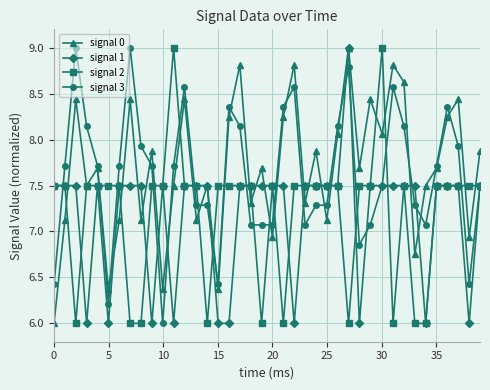

How many lines are shown in the chart?

4